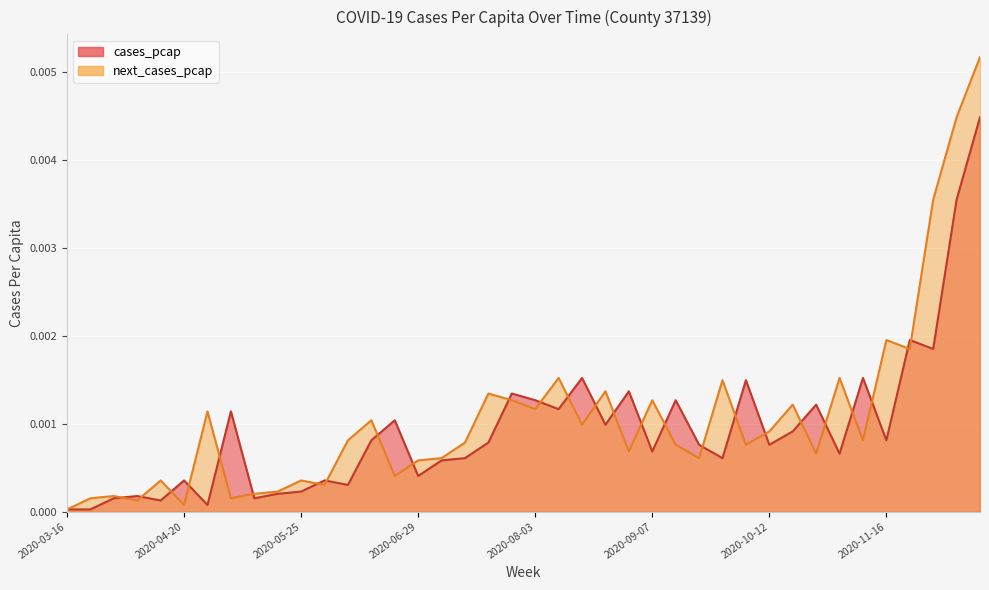

List the series in order of their peak value, highest first.

next_cases_pcap, cases_pcap